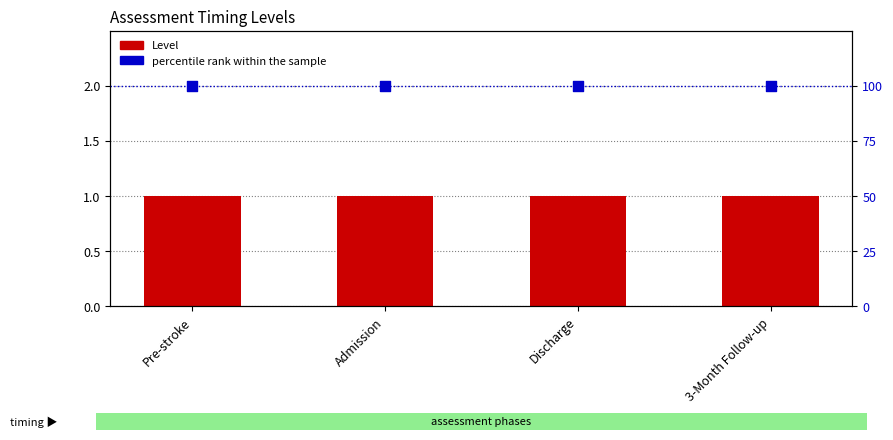

What is the total value across all series at Pre-stroke?

101